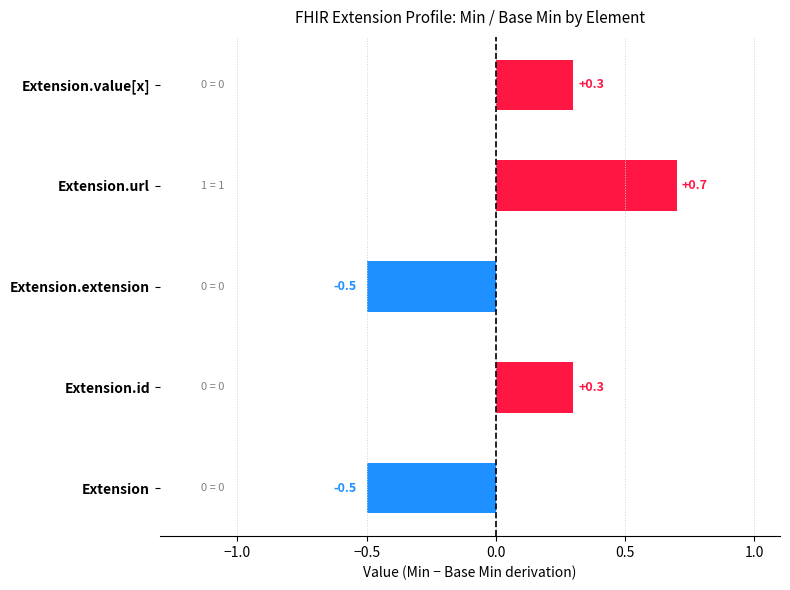

Reading bottom to top, transcribe all the data shown in this chart.

-0.5	0.3	-0.5	0.7	0.3